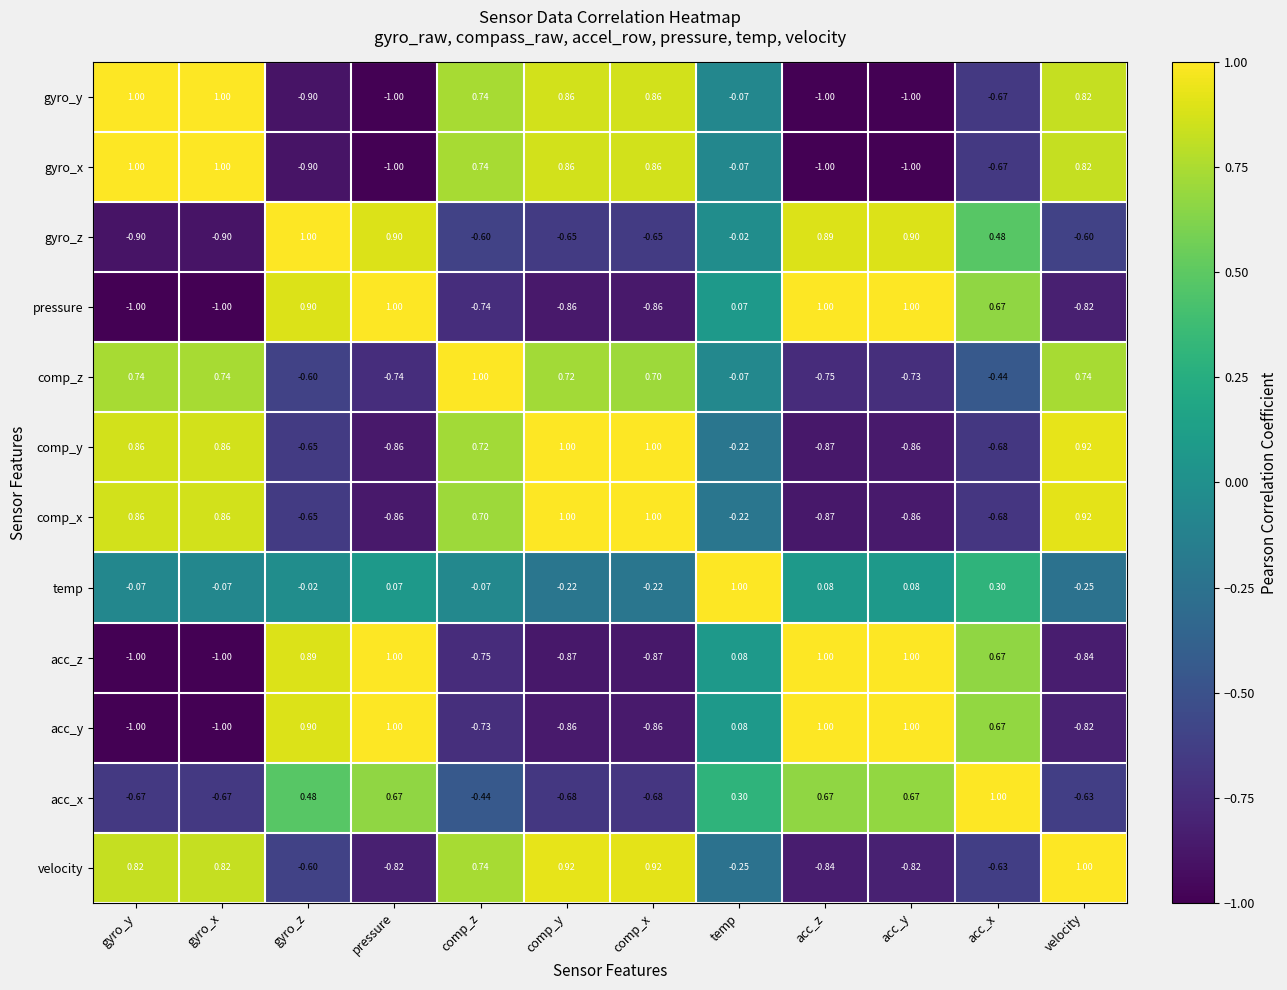

At which category is the sum across all series the highest?

comp_z